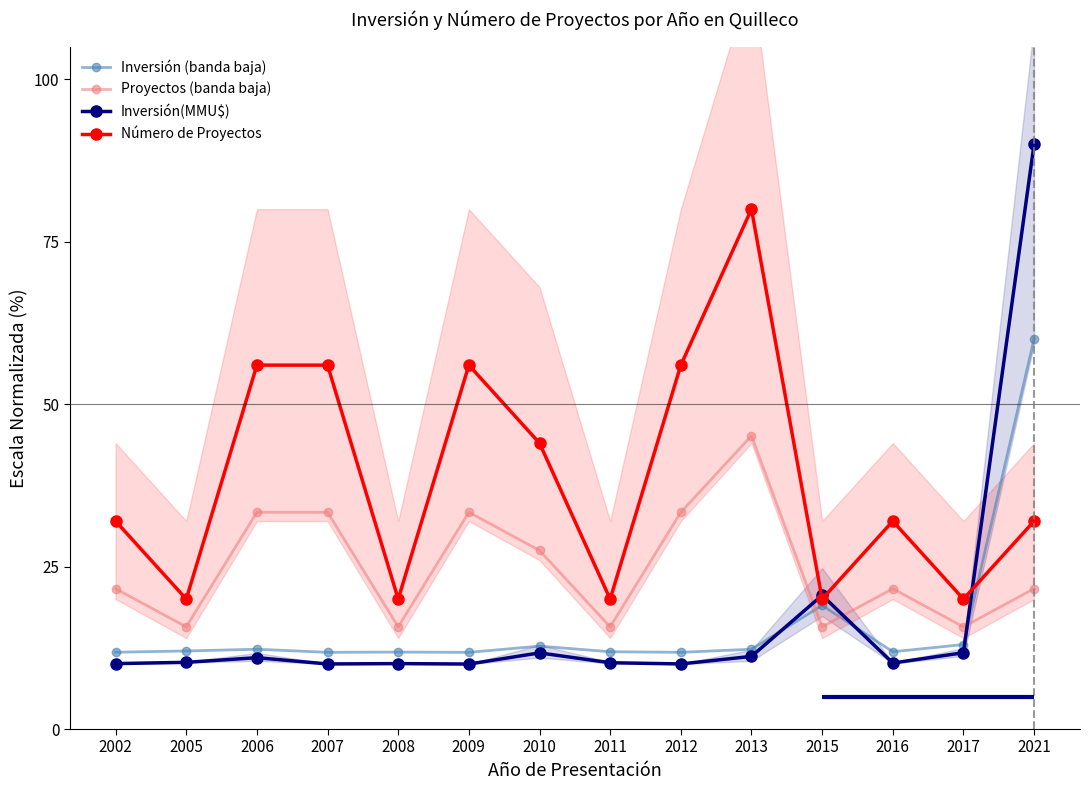

Which has a higher value, 2006 or 2013?

2006